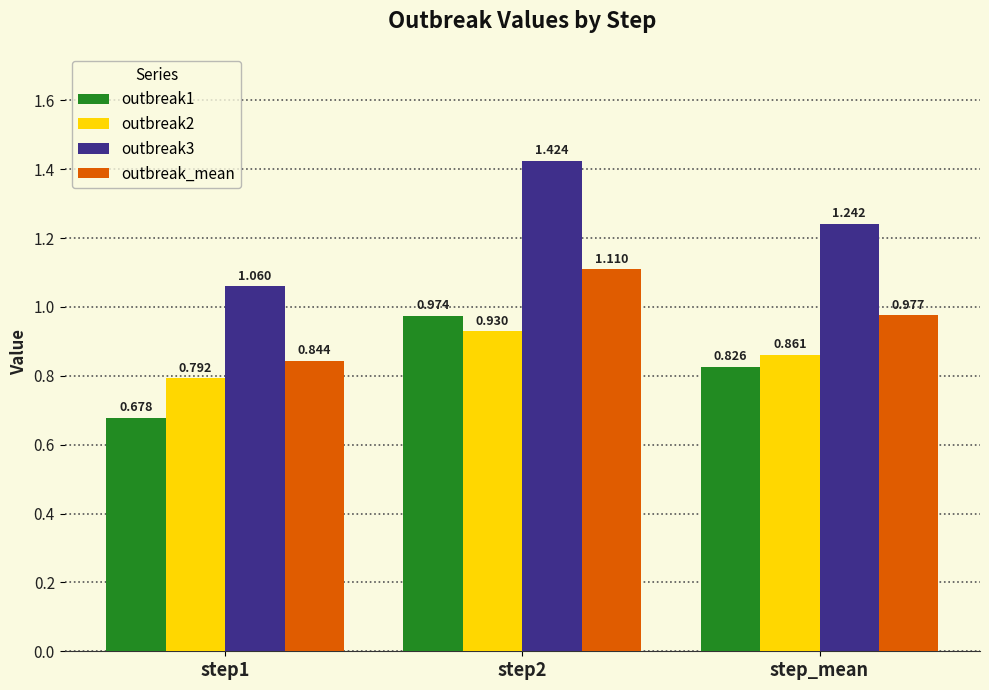

What is the total value across all series at step1?

3.4